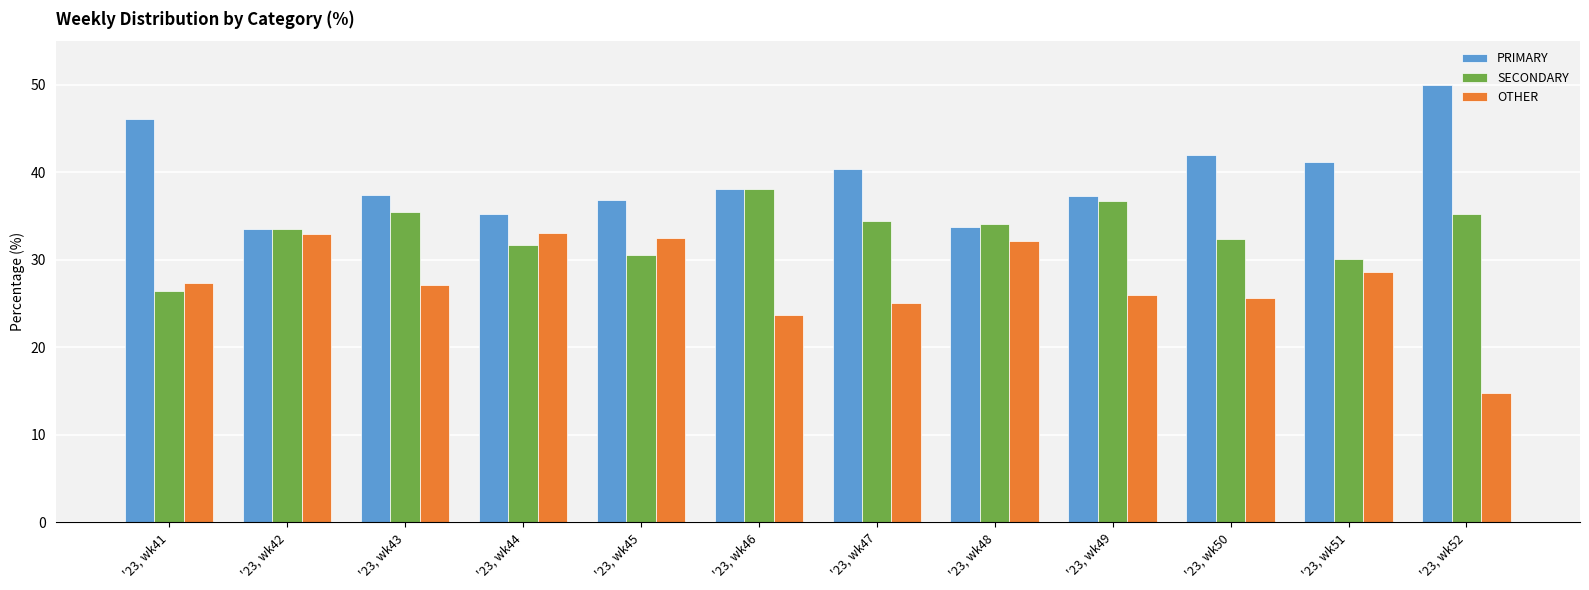

True or false: PRIMARY has a value of 50.0 at '23, wk52.

True